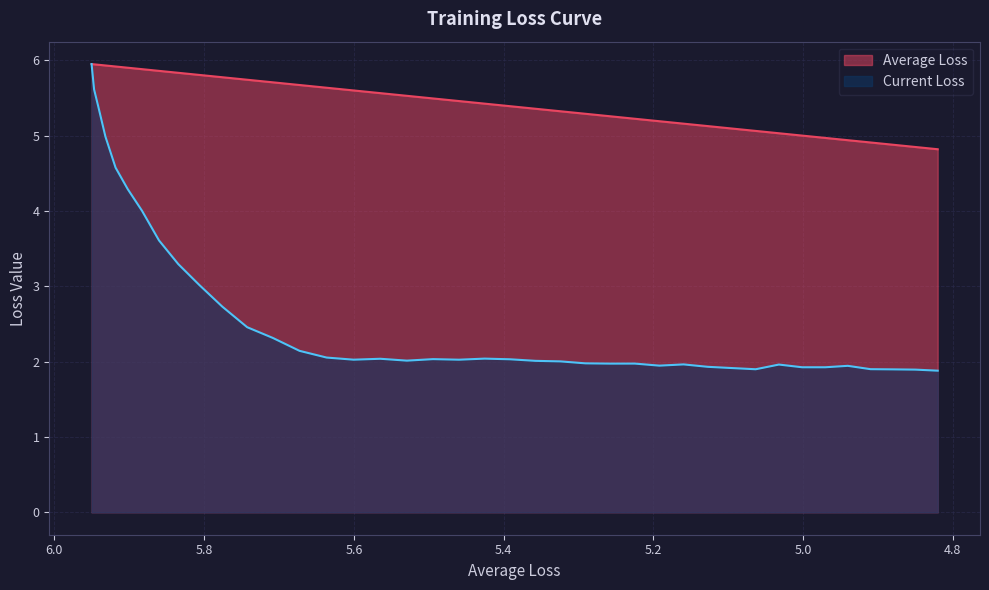

How many values in the Average Loss series are below 5?

6